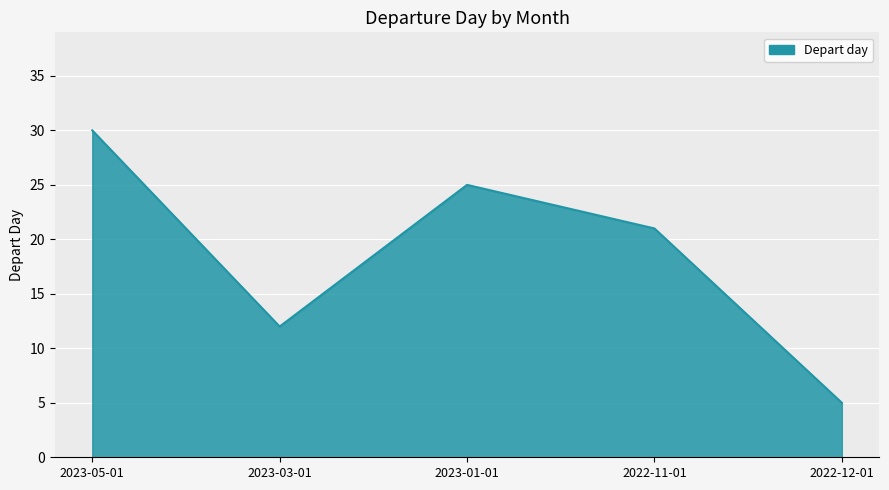

The chart shows a value of 12 at 2023-03-01. True or false?

True